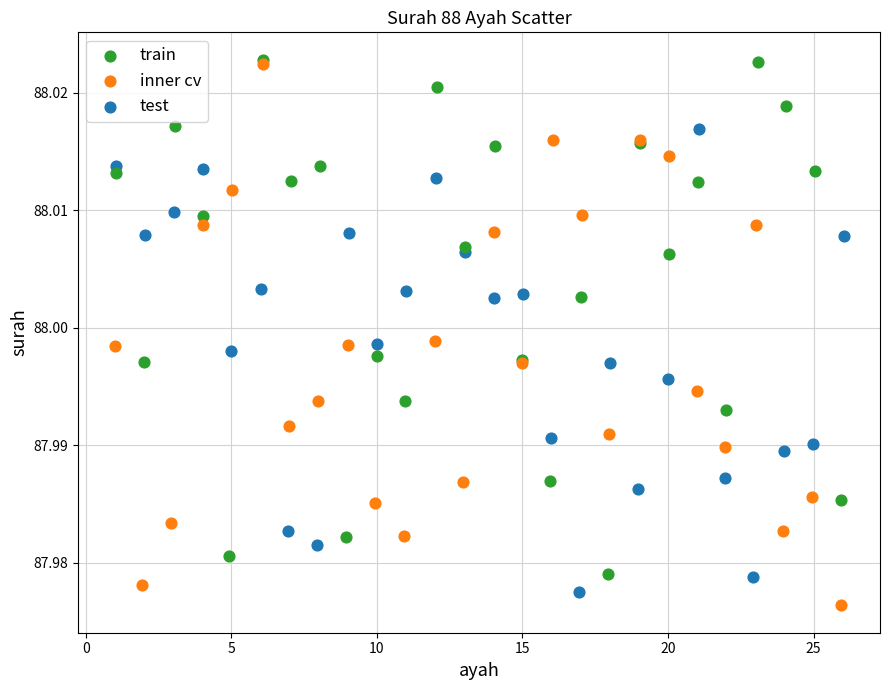

What are all the series names shown in the legend?

train, inner cv, test